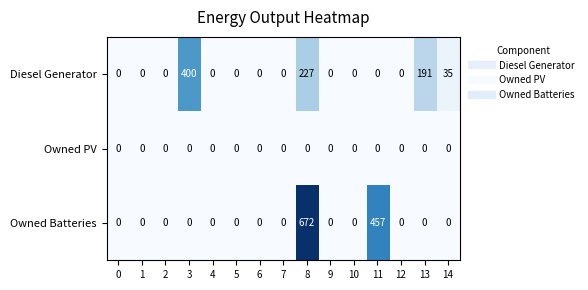

What is the difference between the second highest and minimum values in the Owned Batteries series?

457